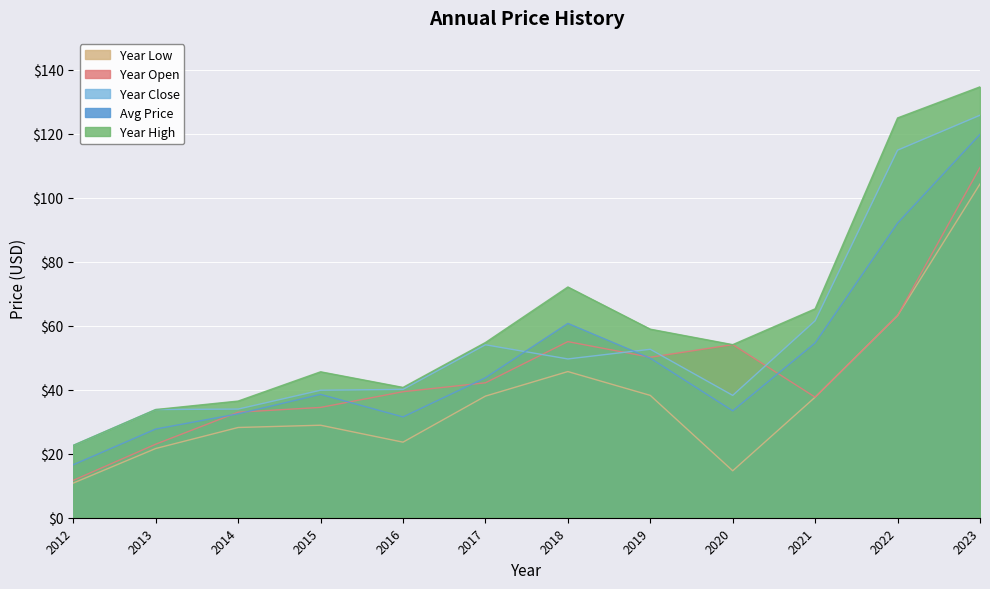

What is the total value across all series at 2016?

175.4